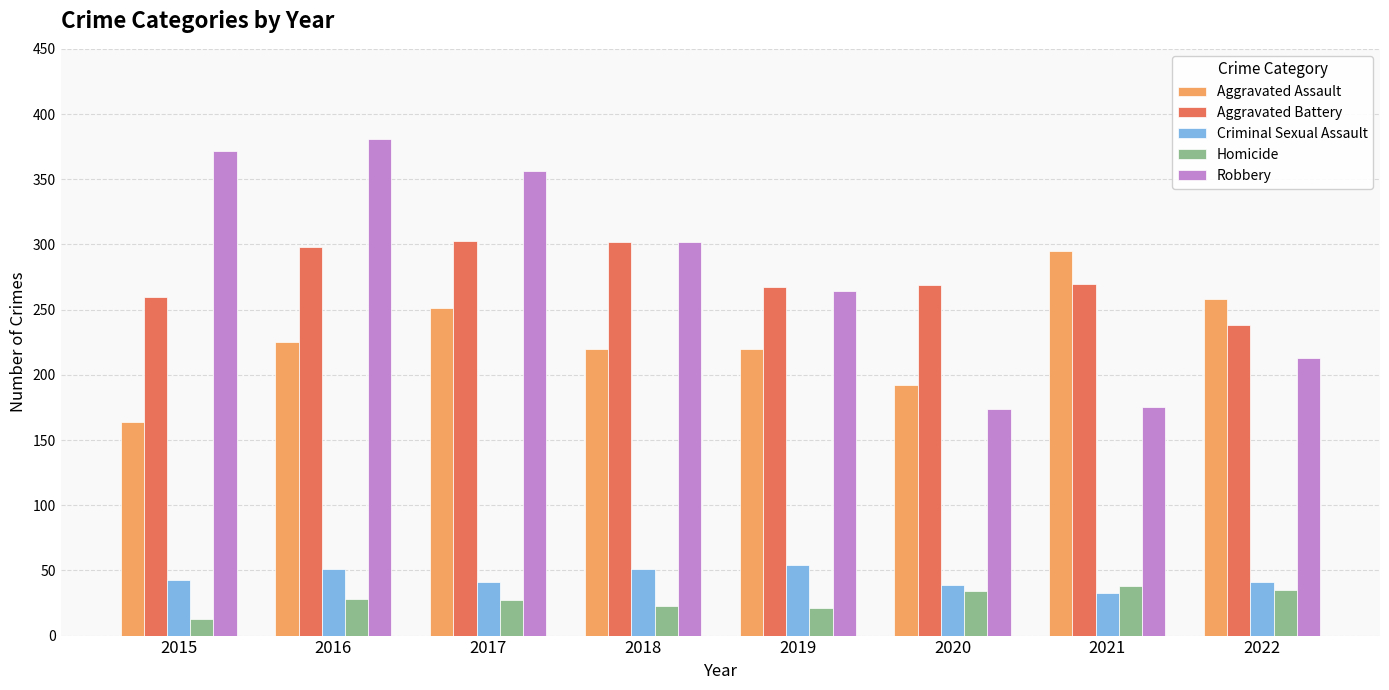

Rank the series by their maximum value, from lowest to highest.

Homicide, Criminal Sexual Assault, Aggravated Assault, Aggravated Battery, Robbery